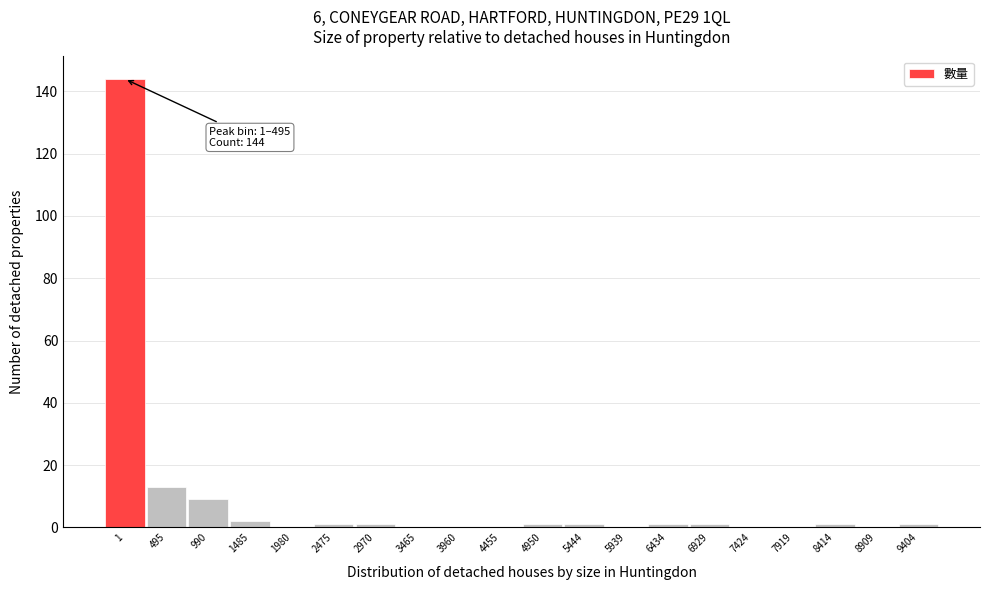

Reading right to left, list all the values displayed in this chart.

9404=1	8909=0	8414=1	7919=0	7424=0	6929=1	6434=1	5939=0	5444=1	4950=1	4455=0	3960=0	3465=0	2970=1	2475=1	1980=0	1485=2	990=9	495=13	1=144